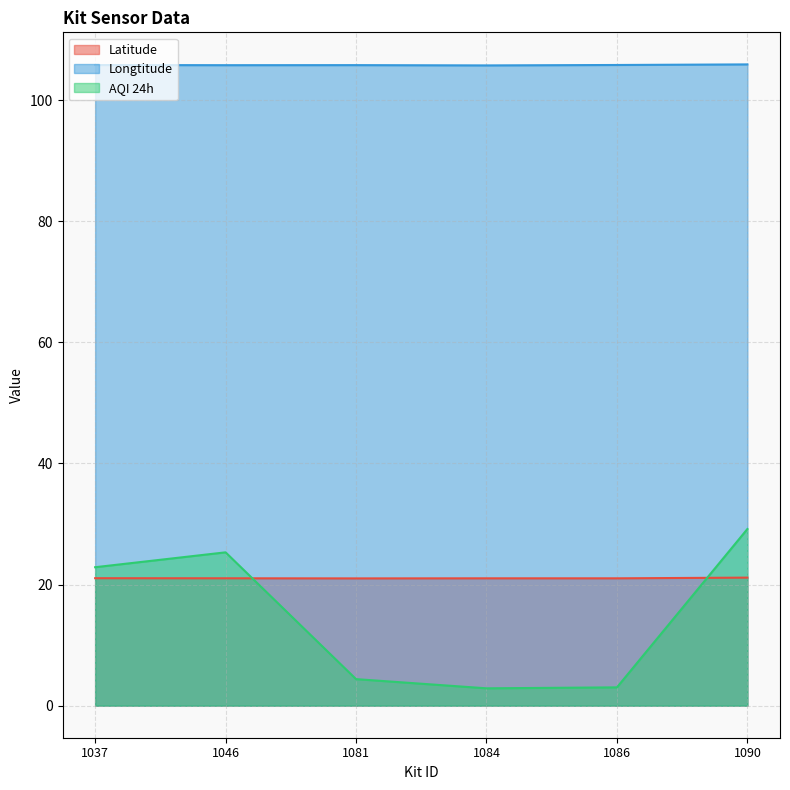

How many times do AQI 24h and Latitude cross each other?

2